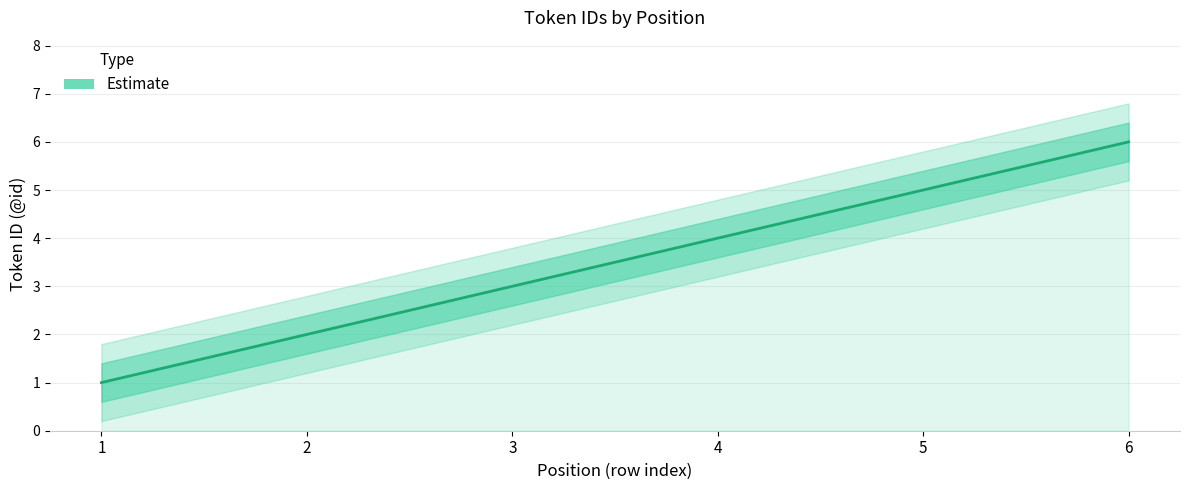

Approximately how many times larger is the value at 1 compared to 3?

0.3